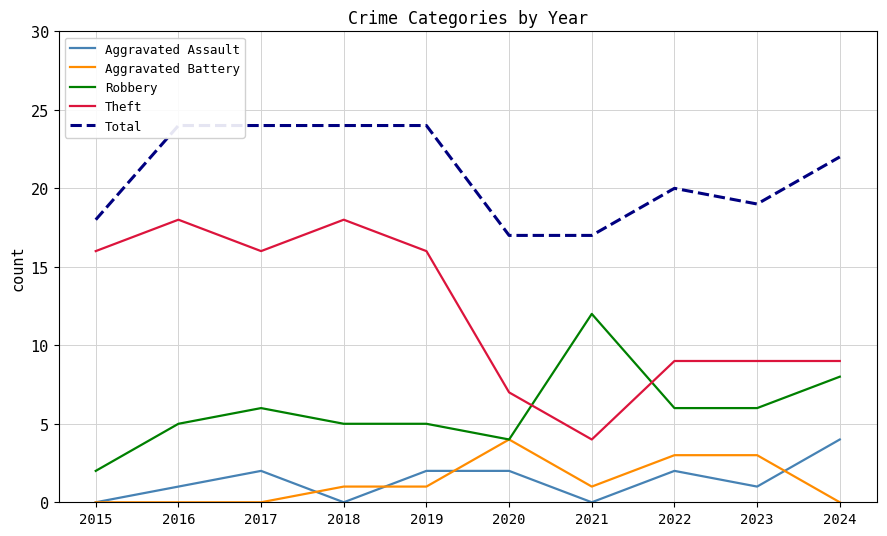

Reading left to right, transcribe all the data shown in this chart.

Aggravated Assault: 2015=0	2016=1	2017=2	2018=0	2019=2	2020=2	2021=0	2022=2	2023=1	2024=4
Aggravated Battery: 2015=0	2016=0	2017=0	2018=1	2019=1	2020=4	2021=1	2022=3	2023=3	2024=0
Robbery: 2015=2	2016=5	2017=6	2018=5	2019=5	2020=4	2021=12	2022=6	2023=6	2024=8
Theft: 2015=16	2016=18	2017=16	2018=18	2019=16	2020=7	2021=4	2022=9	2023=9	2024=9
Total: 2015=18	2016=24	2017=24	2018=24	2019=24	2020=17	2021=17	2022=20	2023=19	2024=22